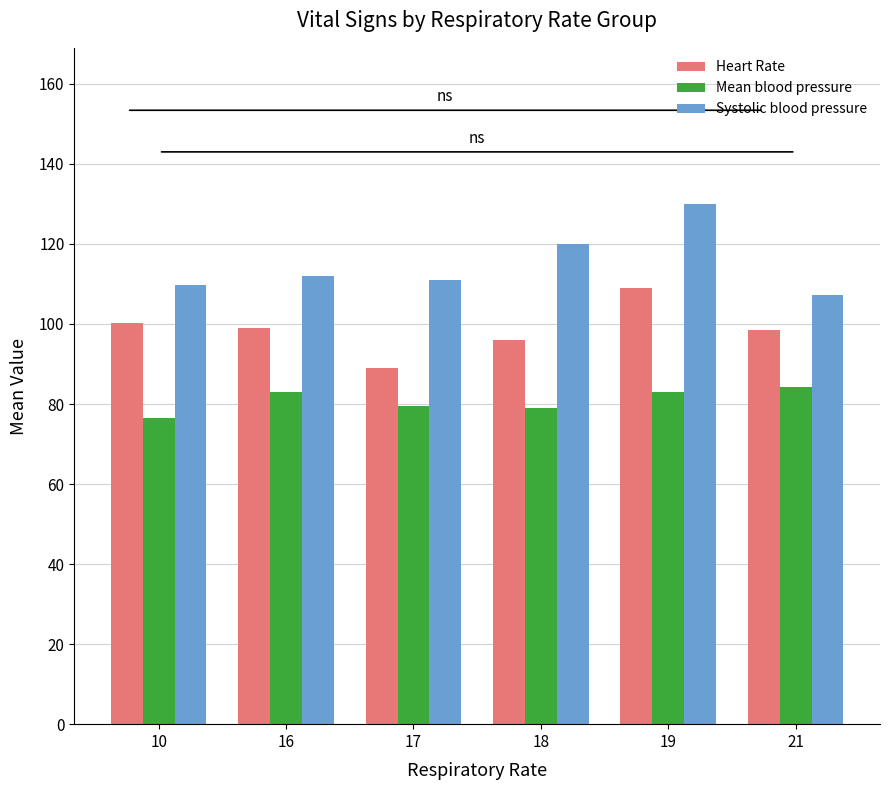

Which category has the lowest value across all series?

10